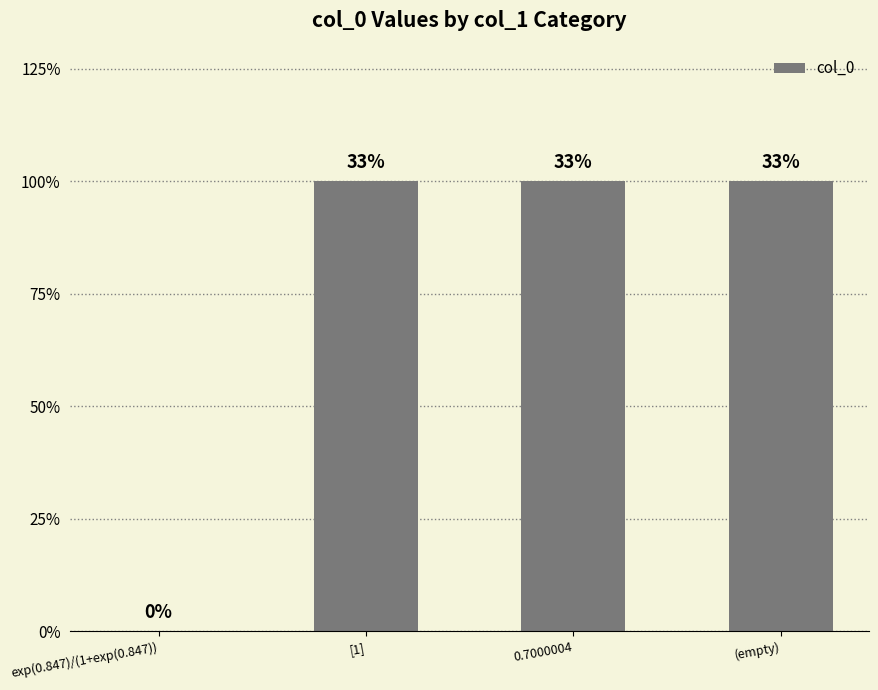

The value at [1] is 0. True or false?

False